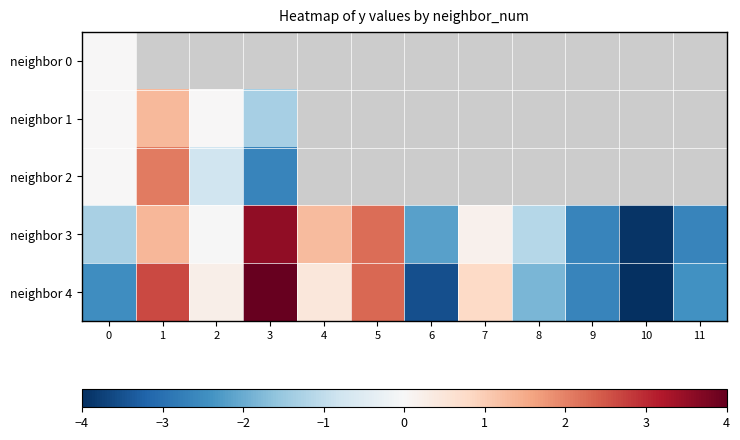

Which series has the largest range (max minus min)?

neighbor 4